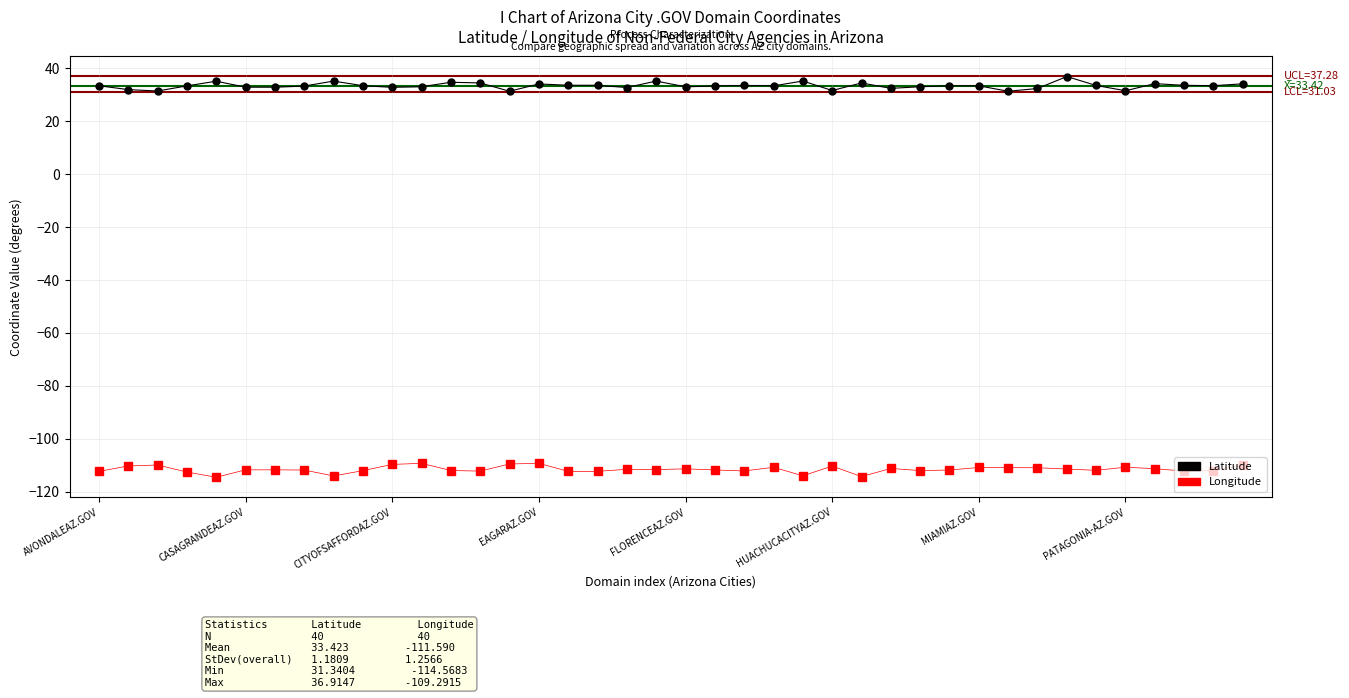

Count the number of categories in the chart.

40